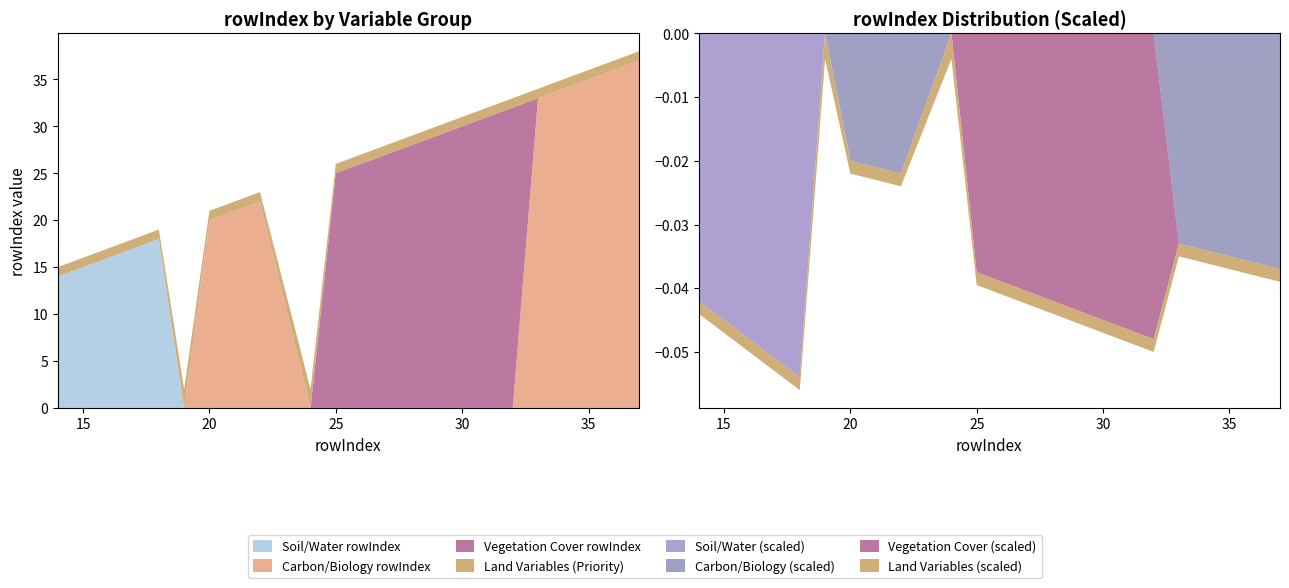

Reading left to right, what are all the values shown in this chart?

Priority 1 - Land Variables: 1	1	1	1	1	2	1	1	1	2	1	1	1	1	1	1	1	1	1	1
Priority 1 - Soil/Water: 14	15	16	17	18	0	0	0	0	0	0	0	0	0	0	0	0	0	0	0
Priority 1 - Vegetation Cover: 0	0	0	0	0	0	0	0	0	0	25	26	27	28	29	30	31	32	0	0
Priority 1 - Carbon/Biology: 0	0	0	0	0	0	20	21	22	0	0	0	0	0	0	0	0	0	33	37